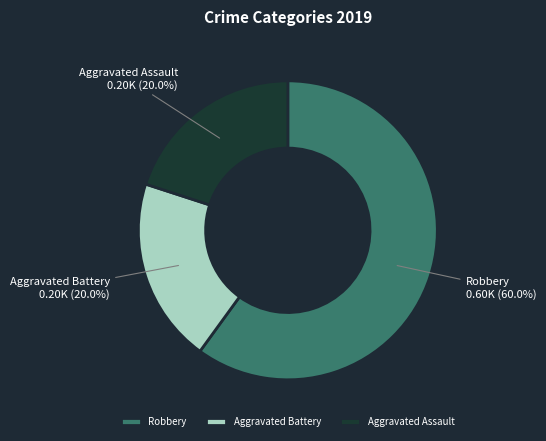

How many segments does this pie chart have?

3